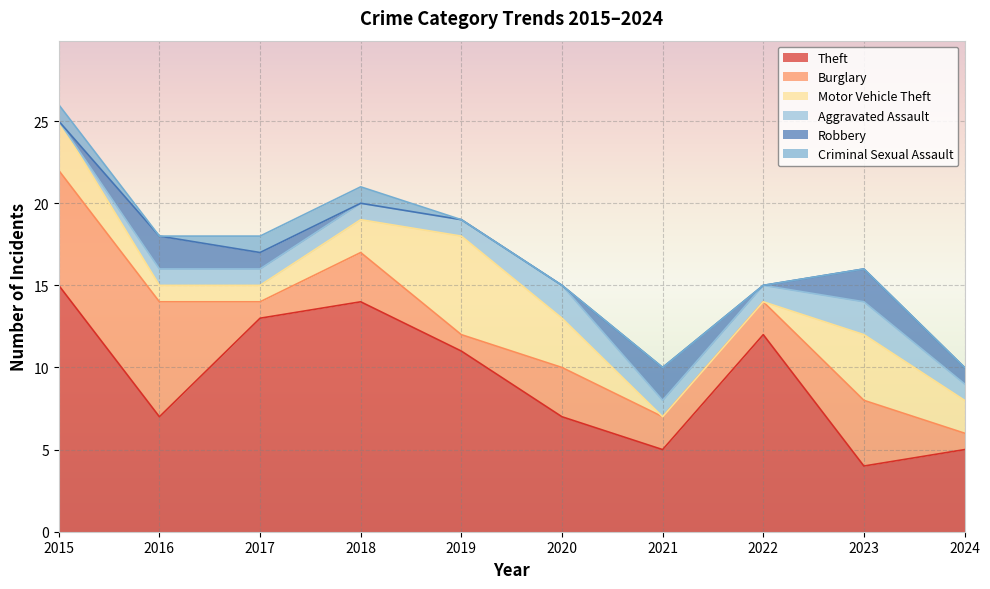

Is it true that Motor Vehicle Theft equals 0 at 2021?

True